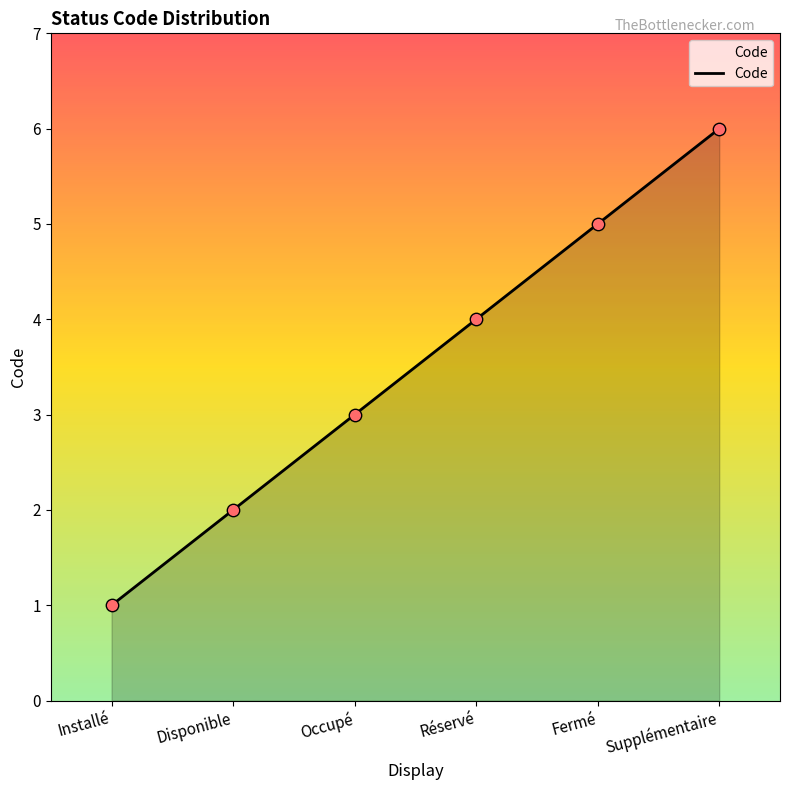

What is the ratio of the value at Fermé to the value at Supplémentaire?

0.8